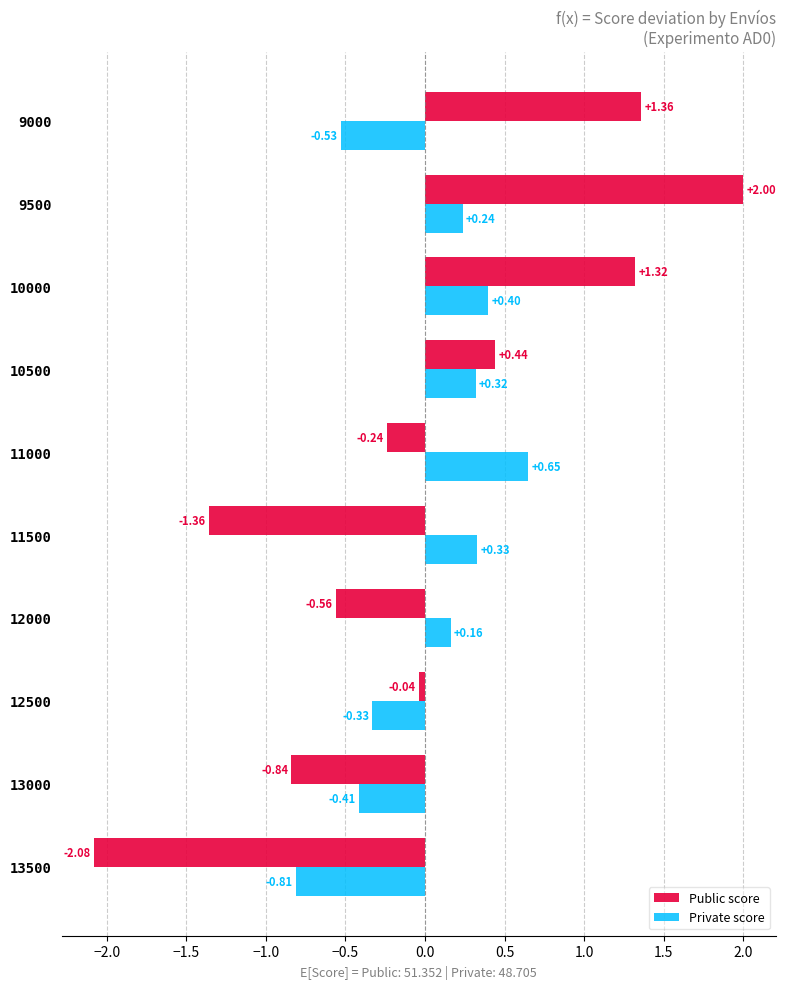

At how many categories does at least one series exceed -1?

10